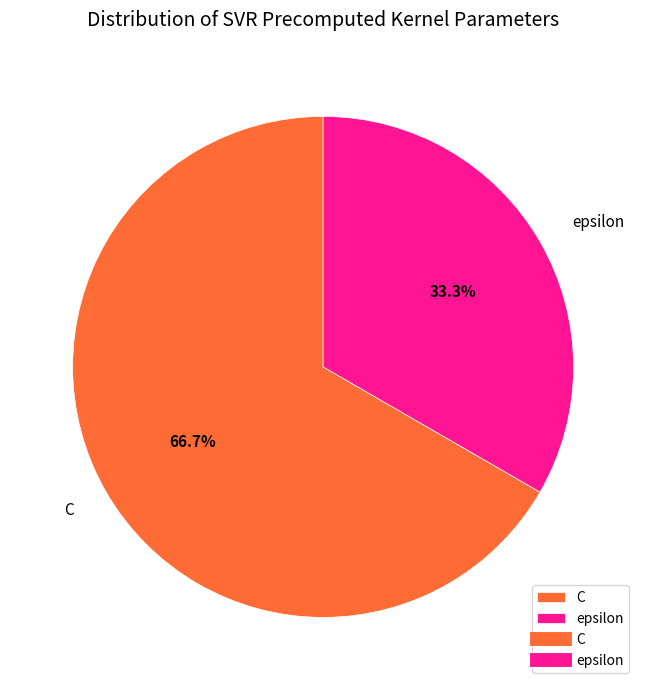

What is the majority slice?

C